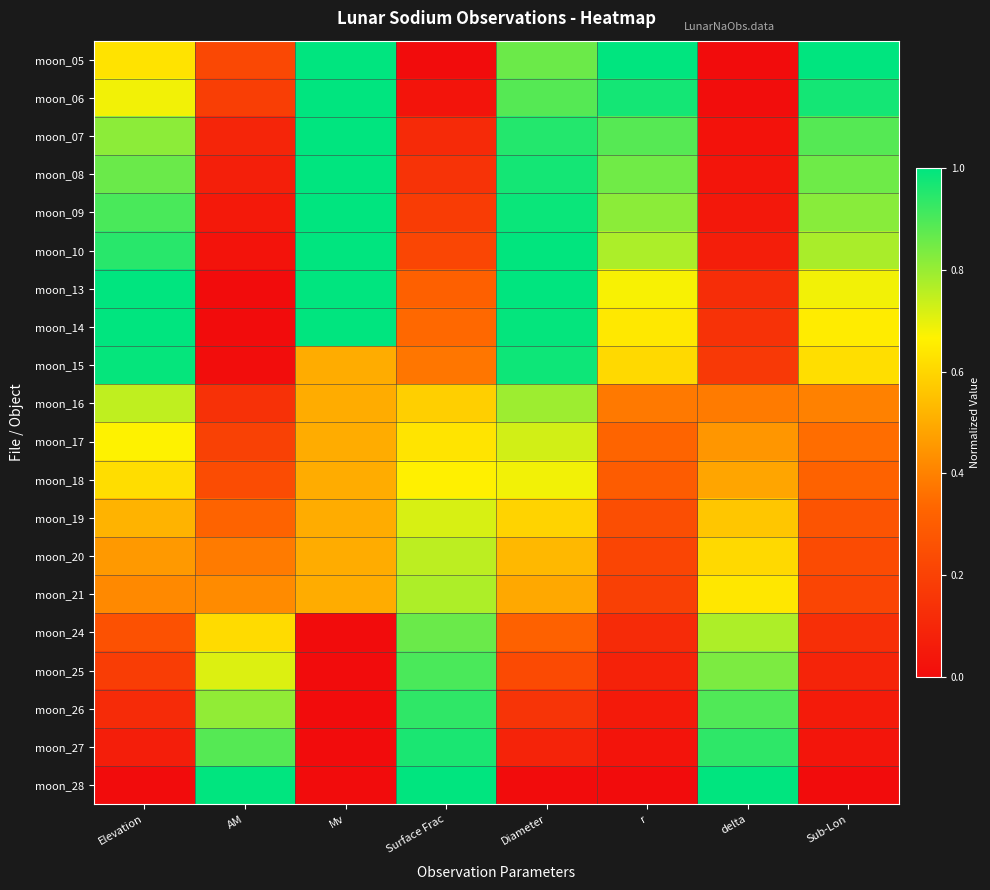

Between Surface Frac and r, which series saw the biggest shift?

moon_05